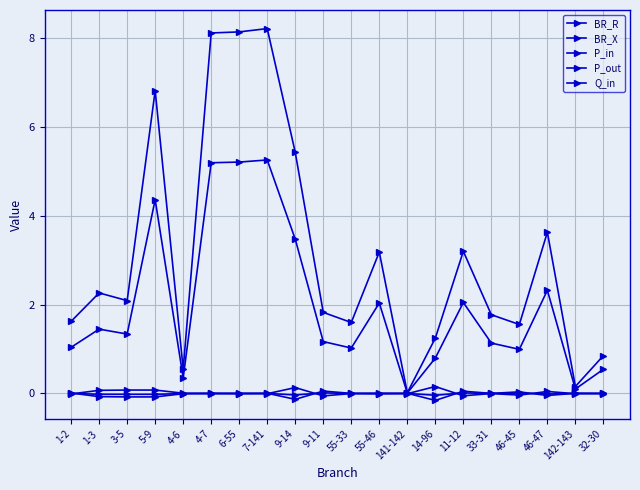

Read the BR_X value at 6-55.

5.2